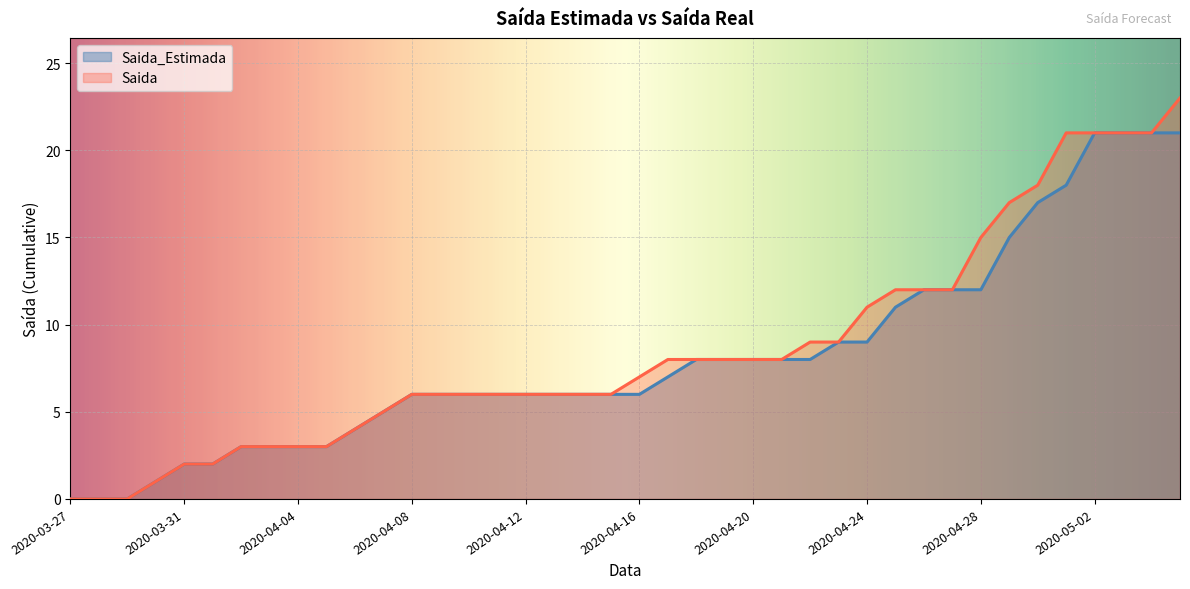

Count the number of categories in the chart.

40